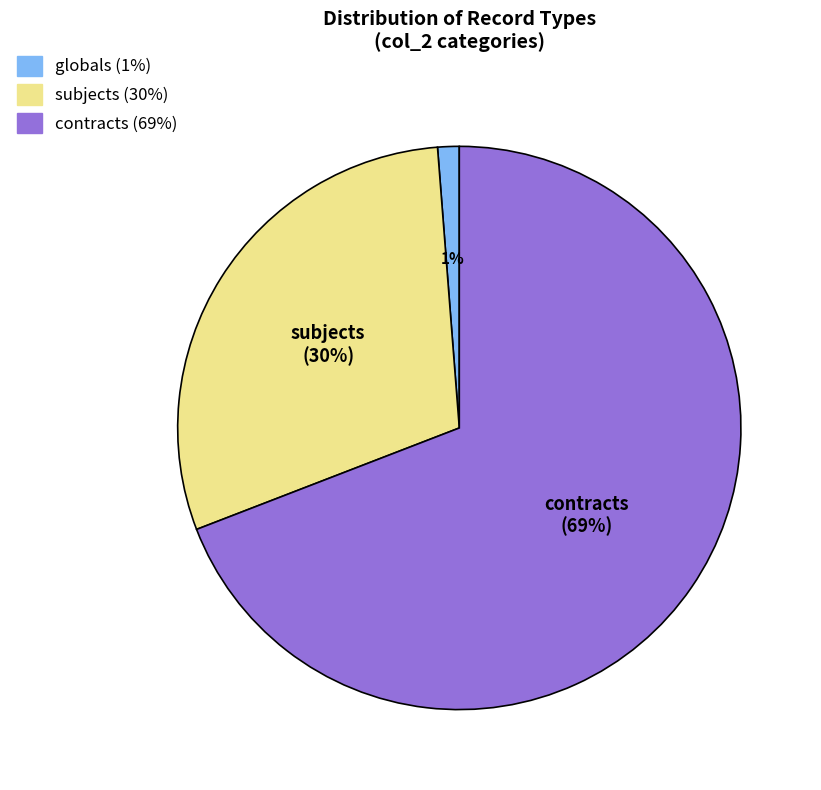

Is there any slice that represents more than half of the pie?

Yes